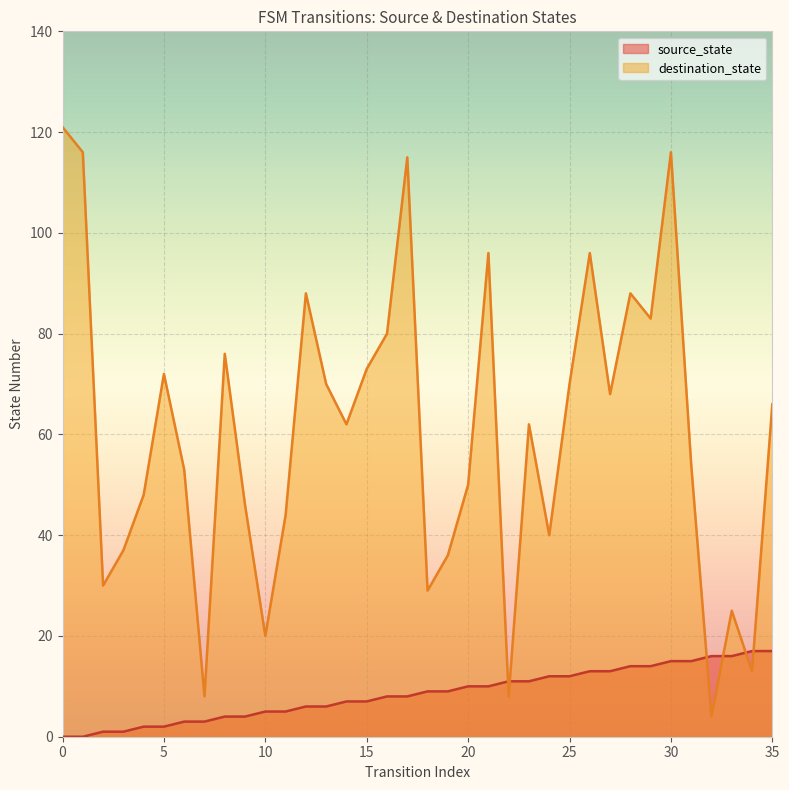

Reading left to right, list all the values displayed in this chart.

source_state: 0	0	1	1	2	2	3	3	4	4	5	5	6	6	7	7	8	8	9	9	10	10	11	11	12	12	13	13	14	14	15	15	16	16	17	17
destination_state: 121	116	30	37	48	72	53	8	76	46	20	44	88	70	62	73	80	115	29	36	50	96	8	62	40	70	96	68	88	83	116	54	4	25	13	66